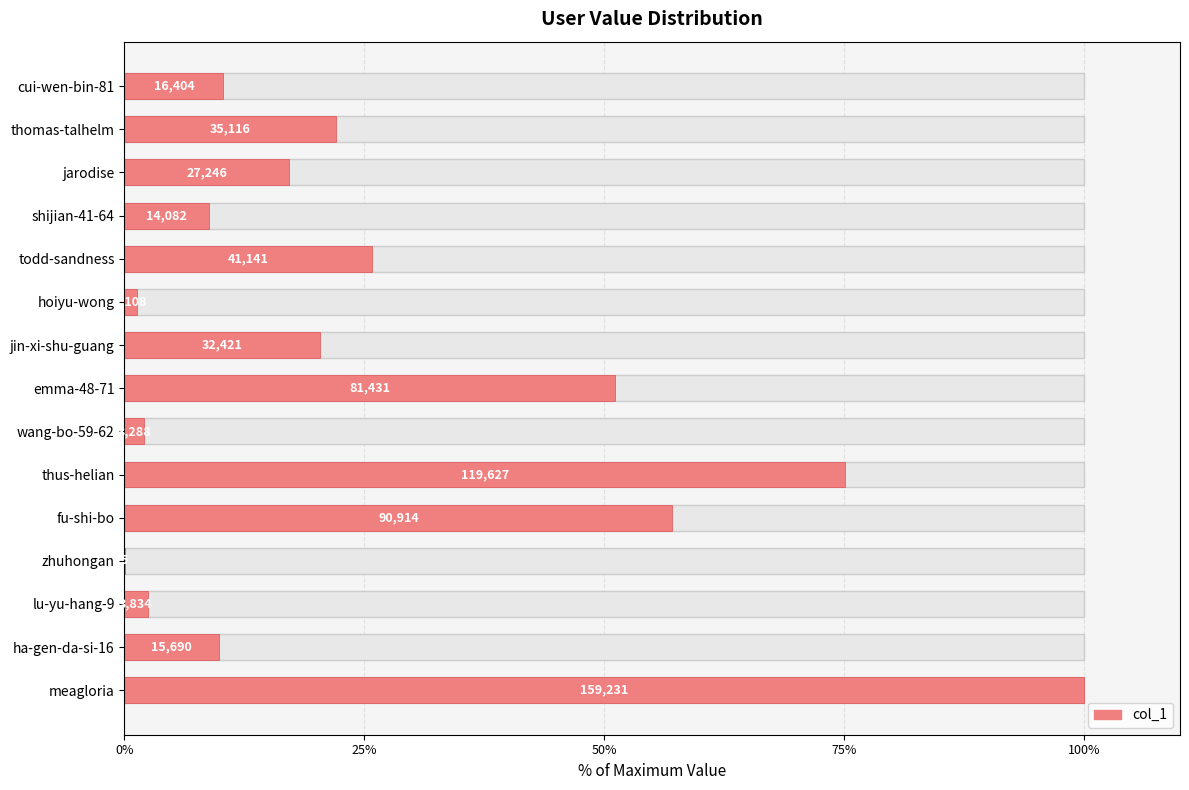

What is the sum of the values at lu-yu-hang-9 and zhuhongan?

2.4